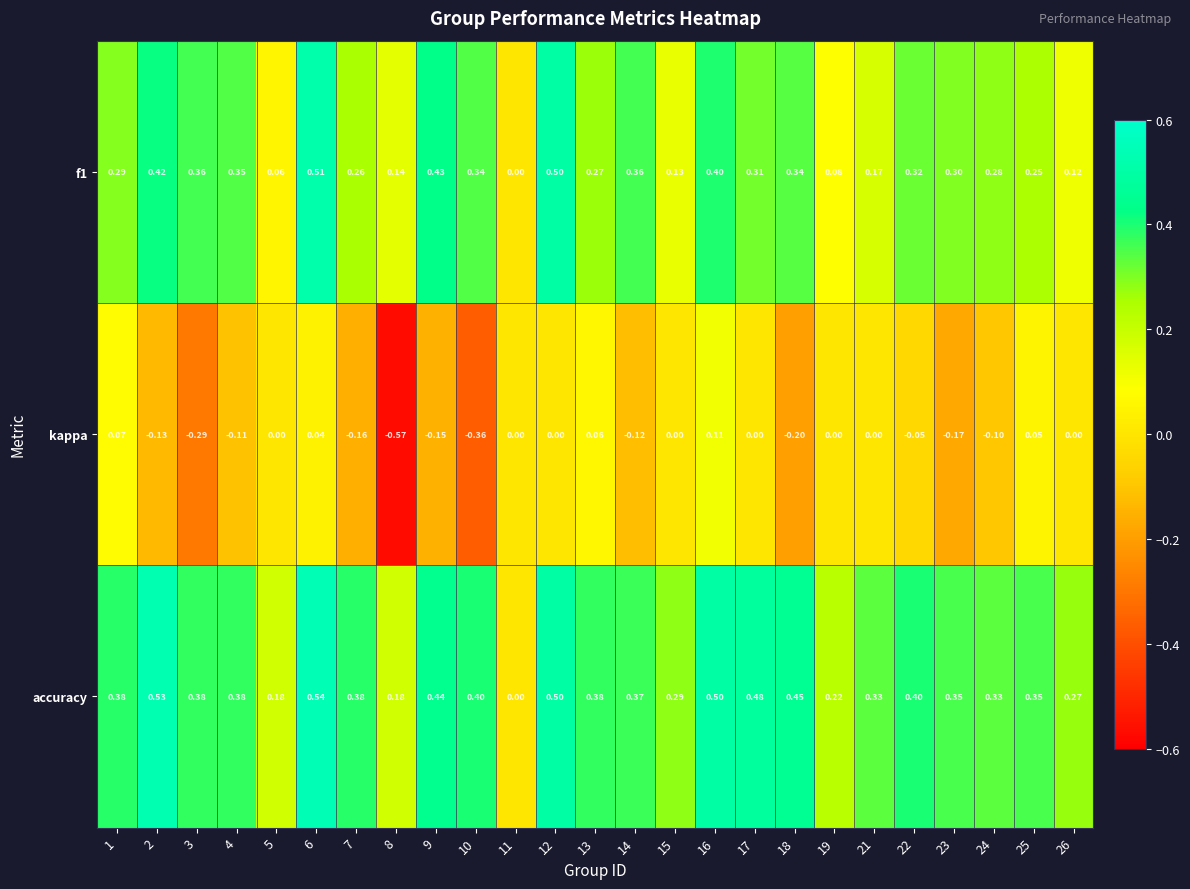

How many series are shown in this chart?

3